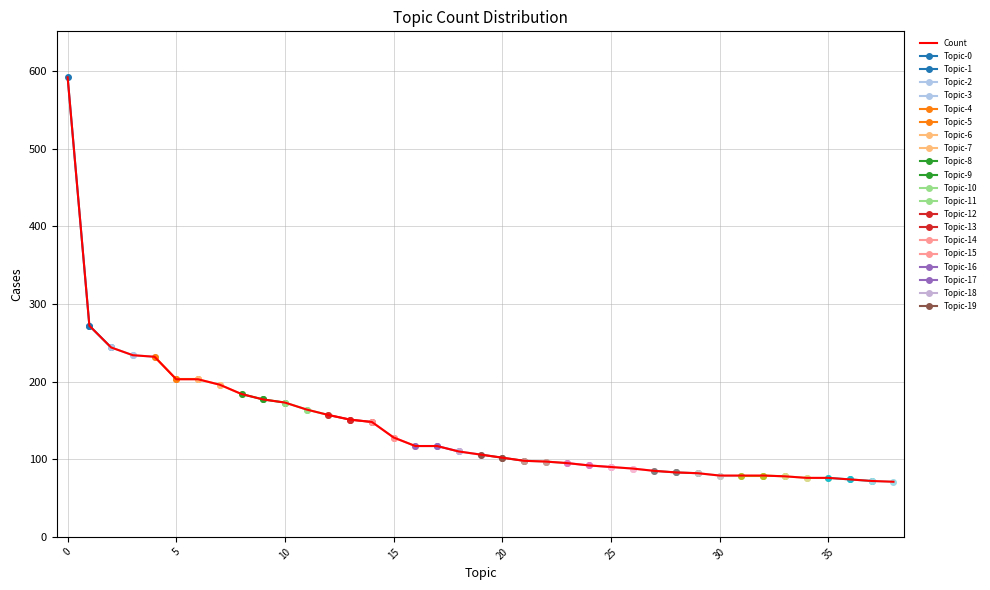

True or false: the data has more than 2 interior local peaks.

False